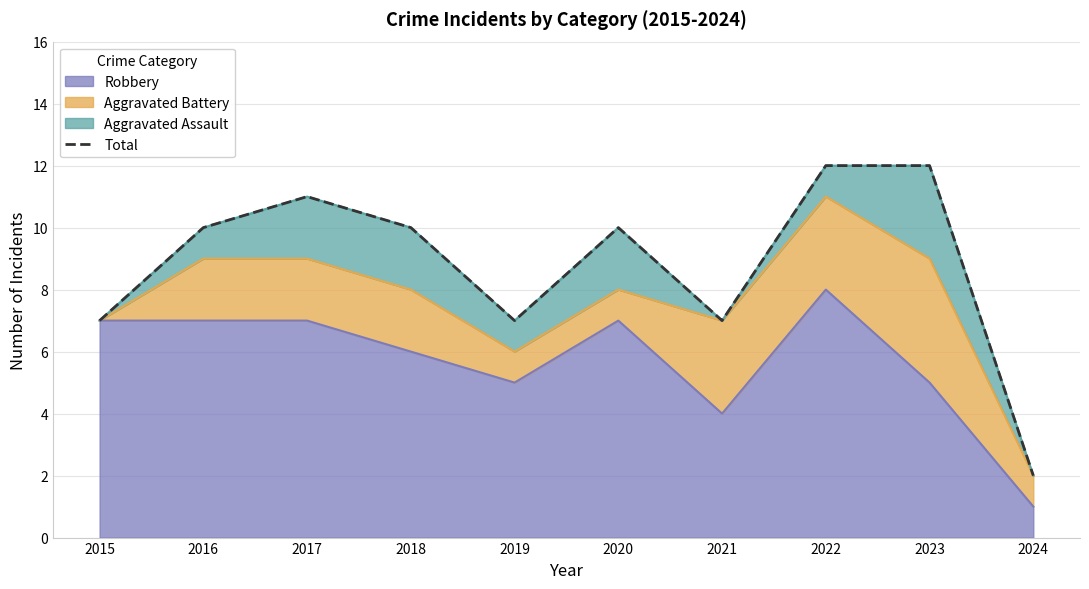

Which category has the lowest value across all series?

2024